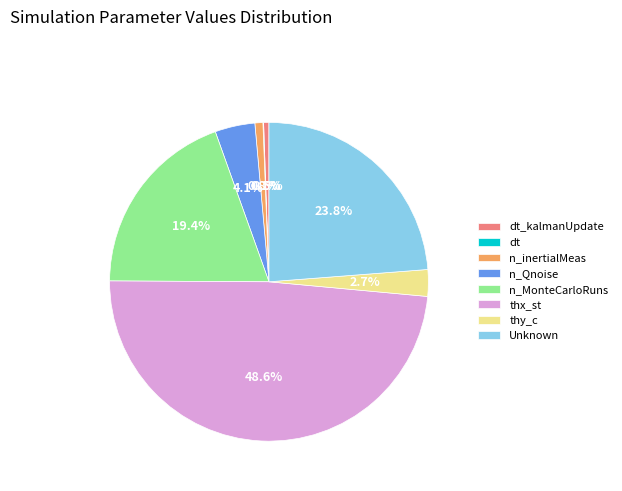

What percentage do thy_c and n_Qnoise together represent?

6.8%